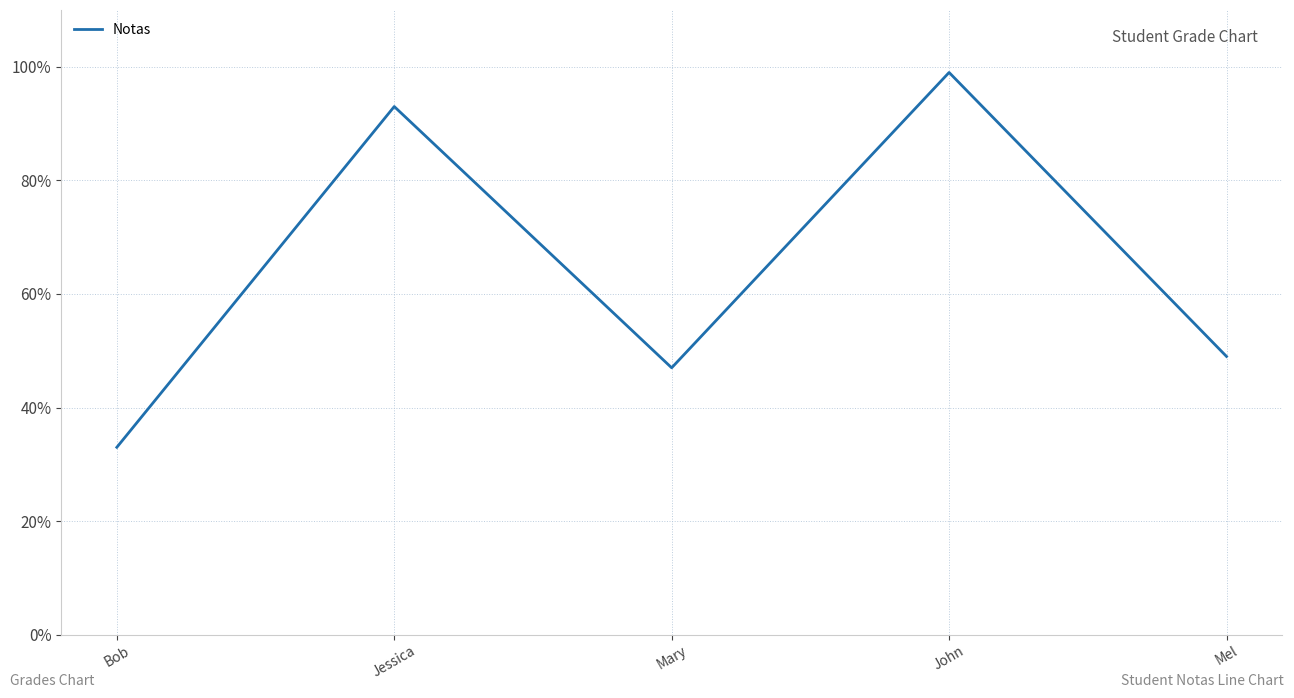

What is the approximate value at Bob?

33